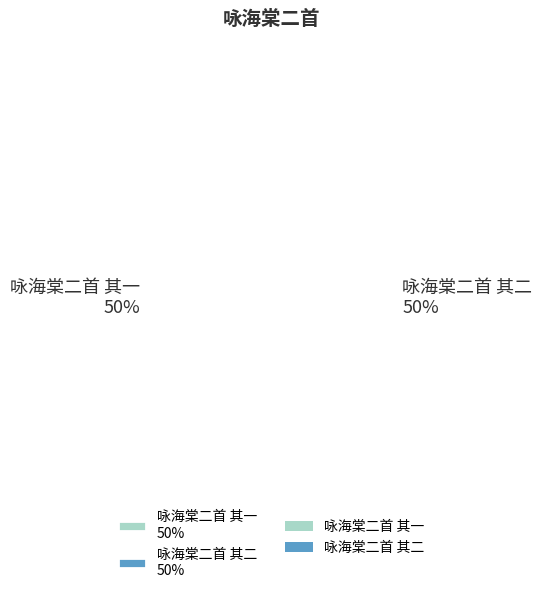

Approximately how many times larger is the value at 咏海棠二首 其二 50% compared to 咏海棠二首 其一 50%?

1.0